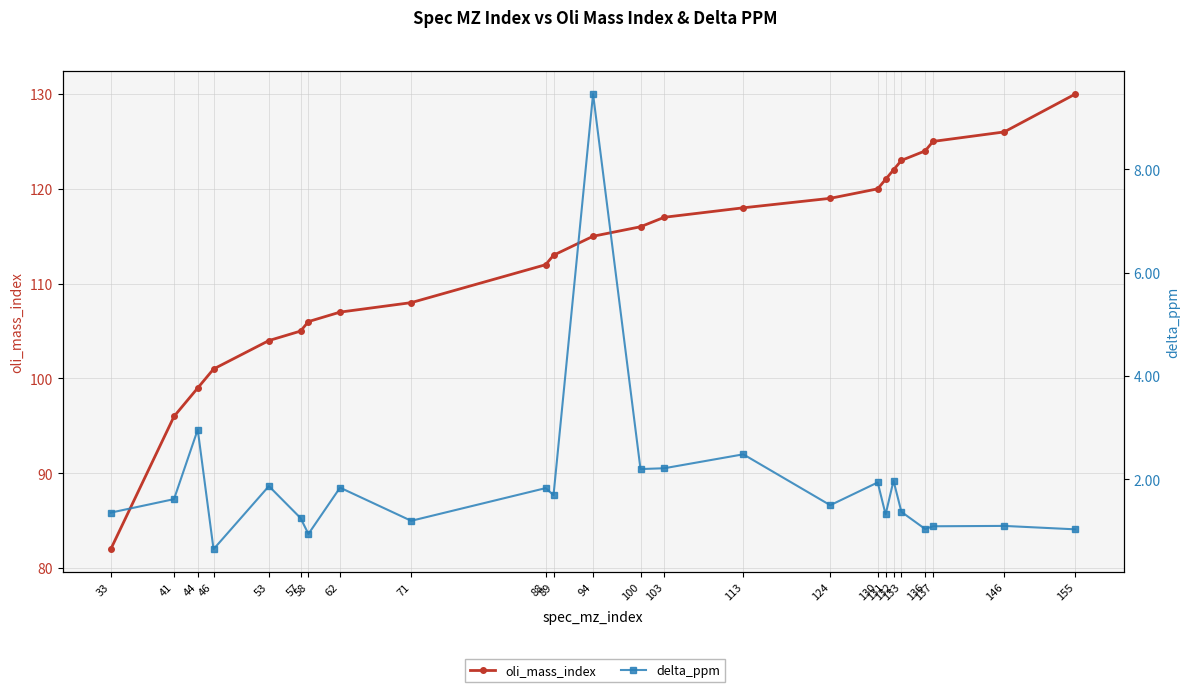

How many lines are shown in the chart?

2